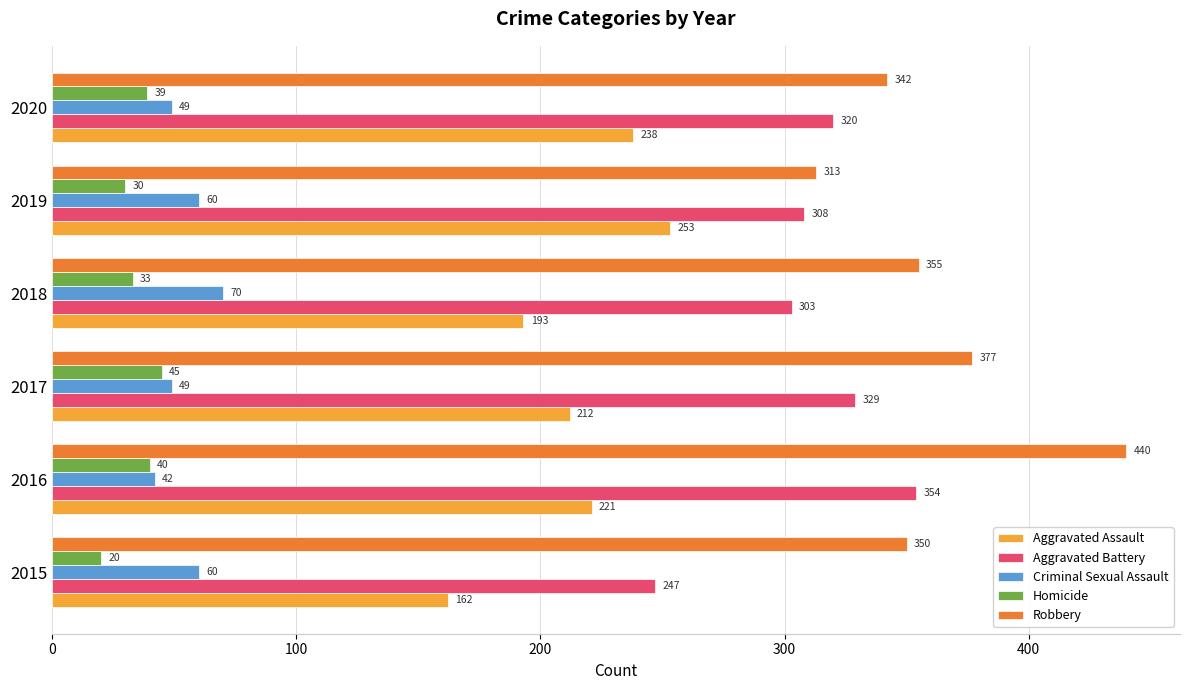

What is the difference between the second highest and minimum values in the Aggravated Assault series?

76